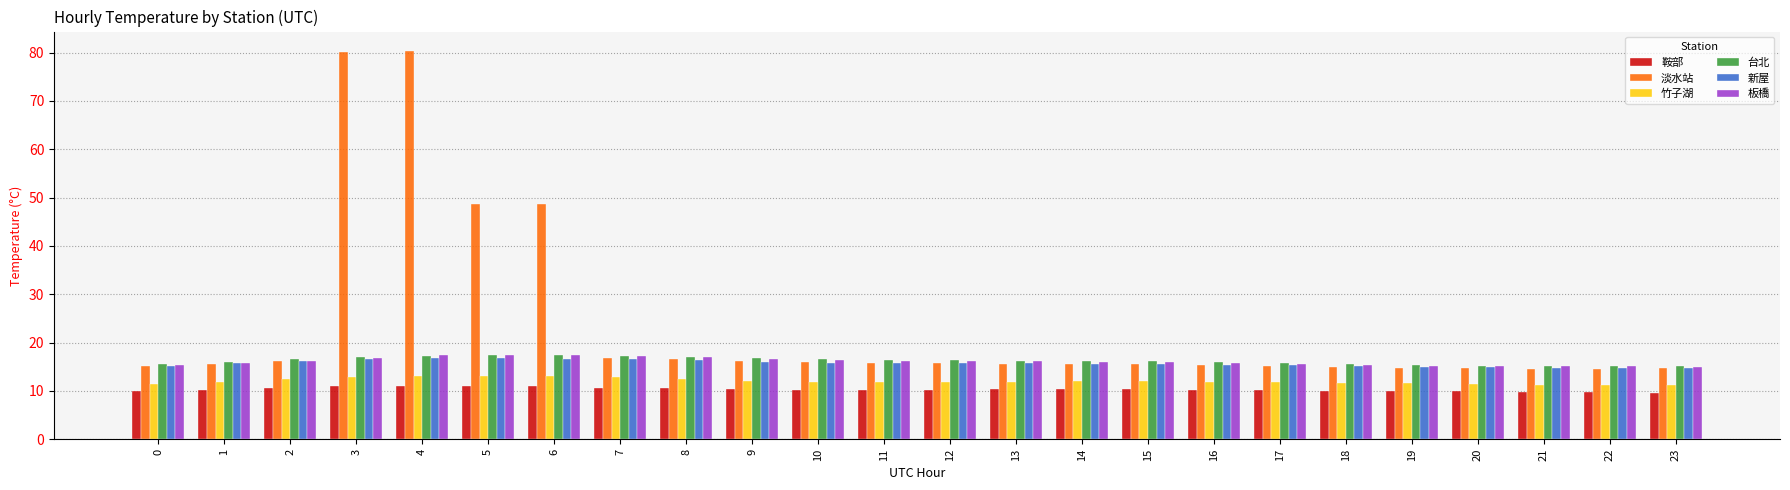

What is the total value across all series at 2?

88.0